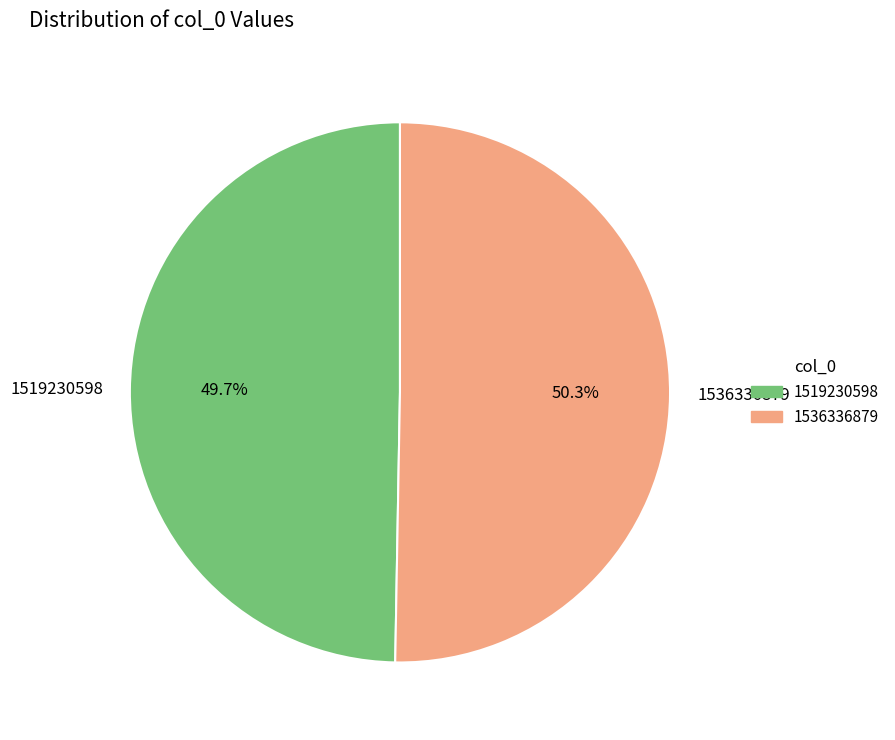

What is the largest slice in the pie chart?

1536336879